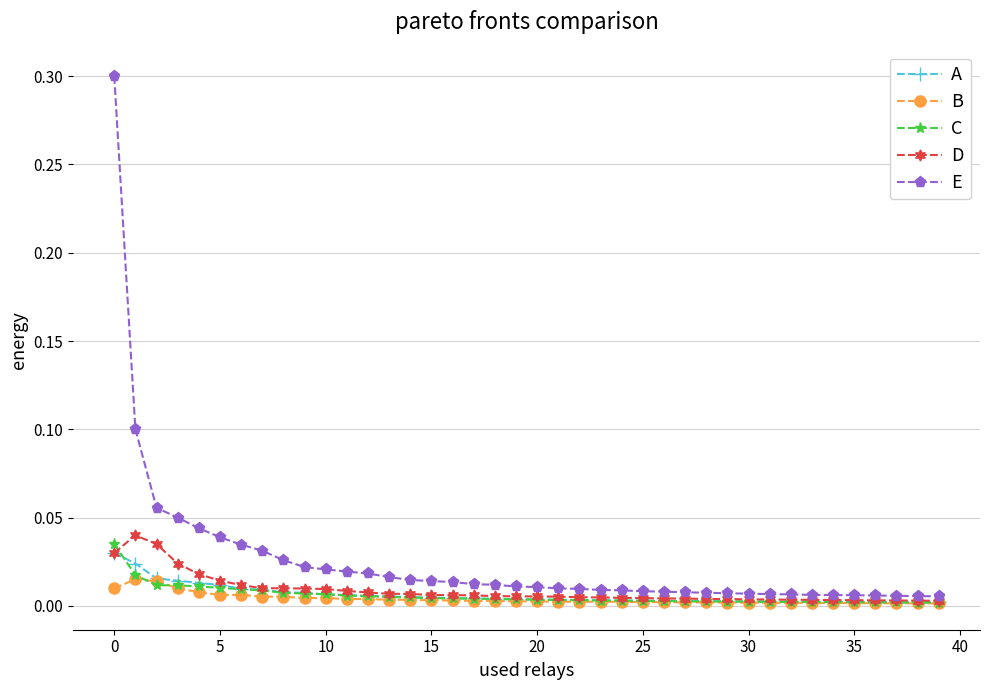

What are all the series names shown in the legend?

A, B, C, D, E